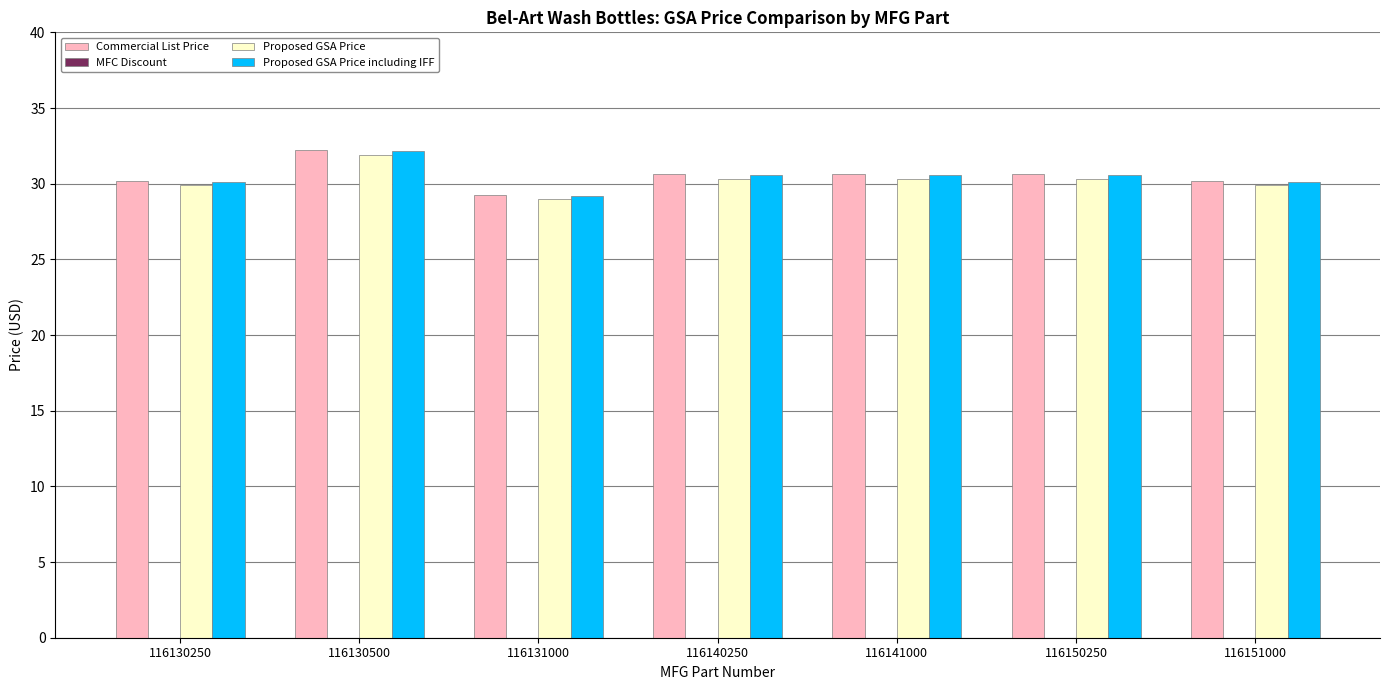

What is the value of the Commercial List Price bar at the 3rd from the left?

29.3